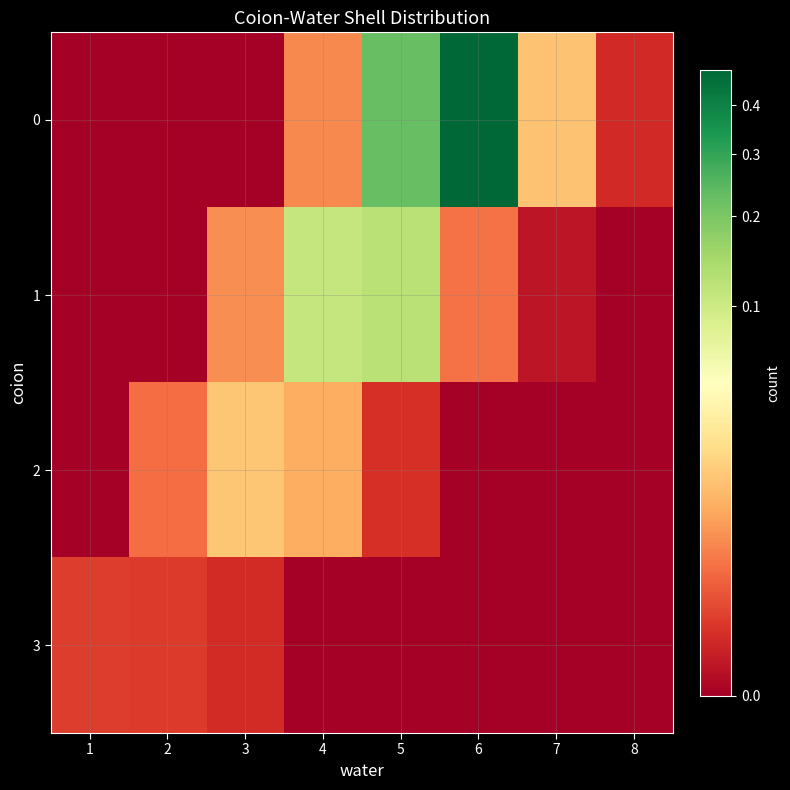

At which category is the sum across all series the highest?

6